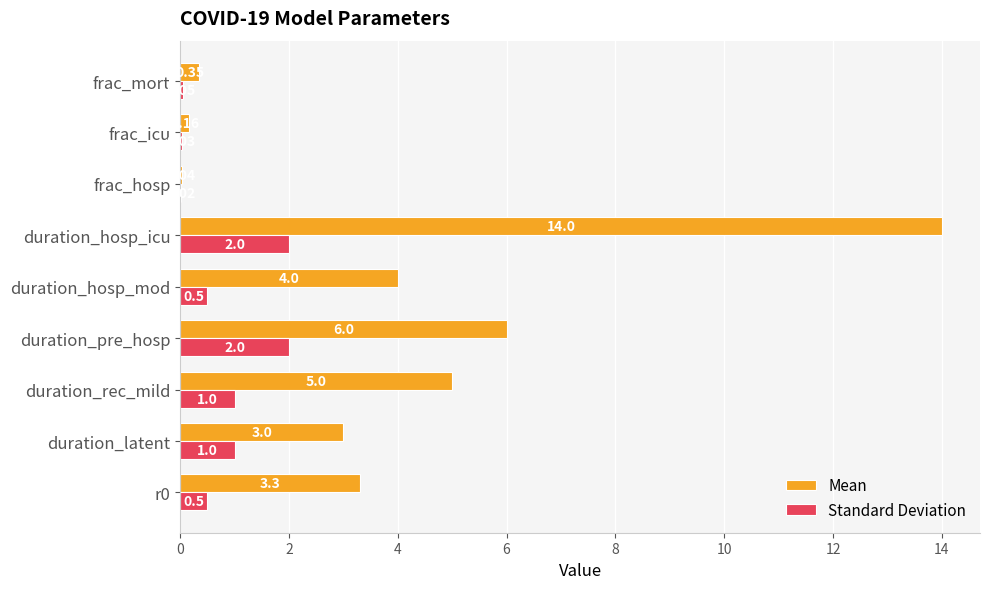

At which category does the chart reach its peak across all series?

duration_hosp_icu